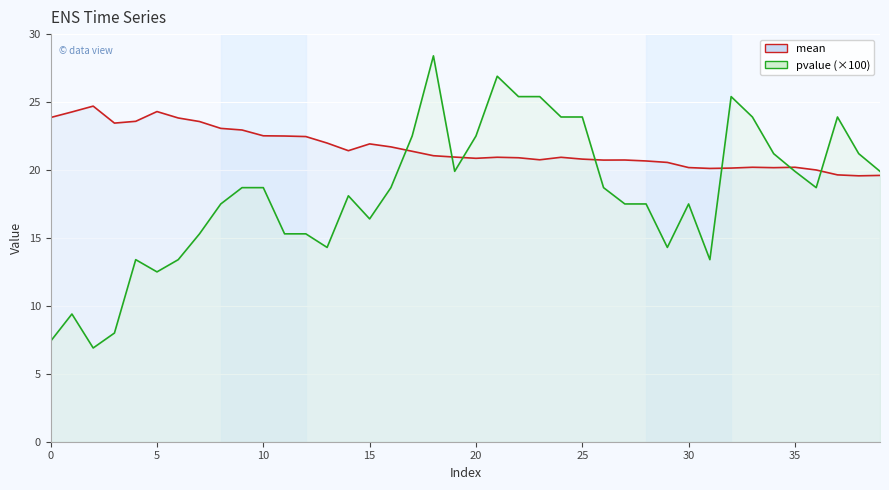

What are all the series names shown in the legend?

mean, pvalue (×100)